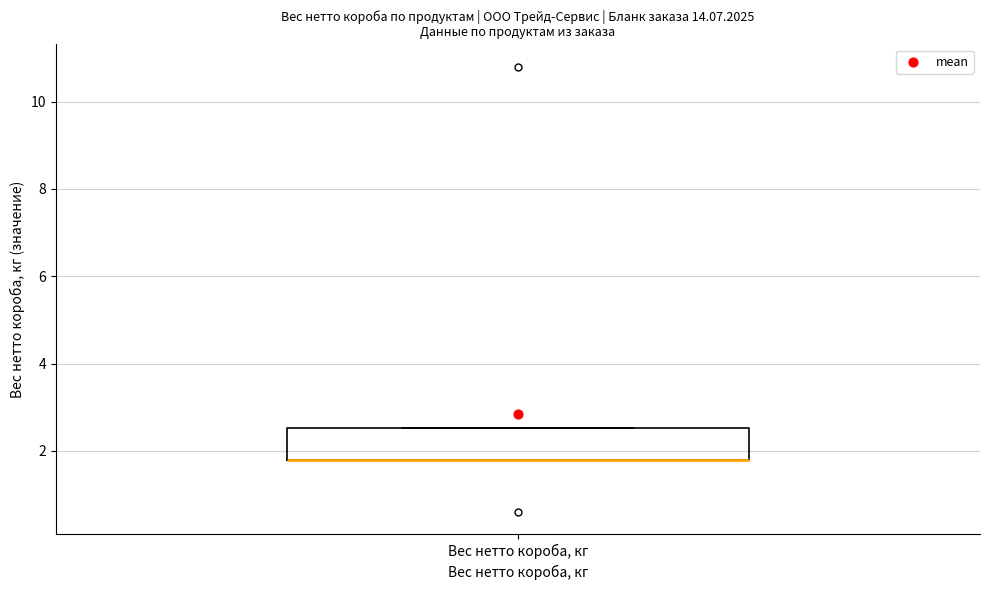

Transcribe this box plot: give where the median line is, the range the box spans, and where the two whiskers end, as read against the y-axis. The values are not printed on the chart, so give them approximately, as read against the axis.

median 1.8 (drawn on the box's lower edge), box 1.8 to 2.6, whiskers 1.8 to 2.6